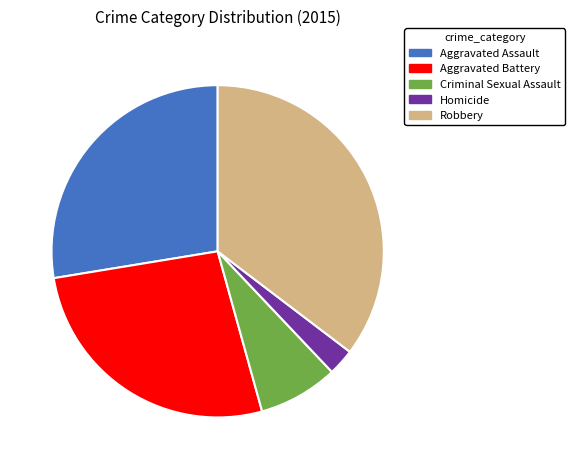

Rank the categories by value from highest to lowest.

Robbery, Aggravated Assault, Aggravated Battery, Criminal Sexual Assault, Homicide